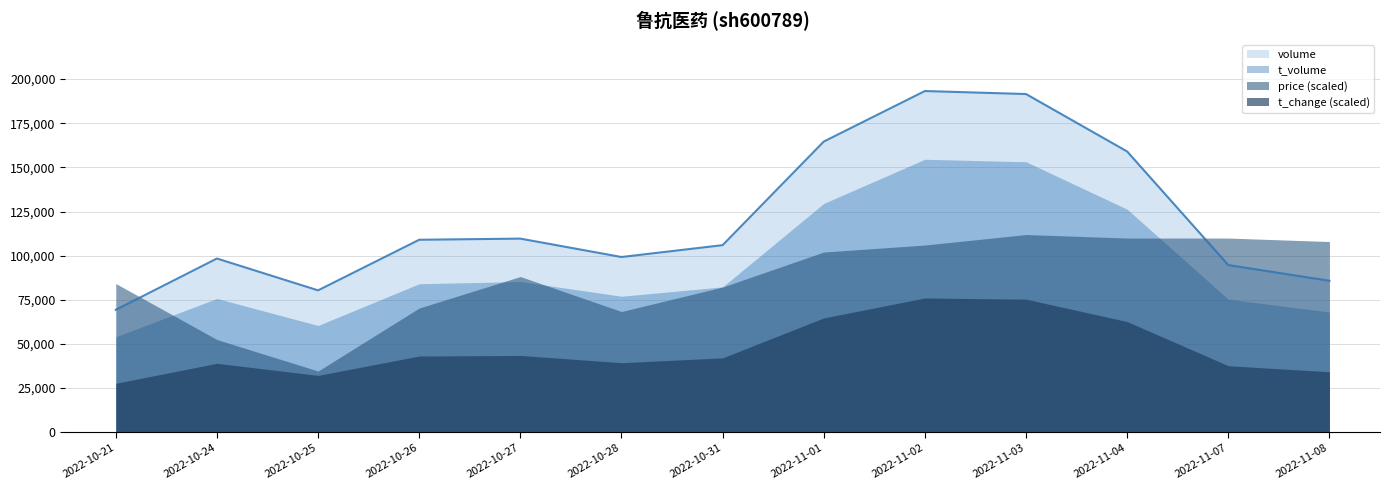

How many interior local peaks does the t_volume series have?

3